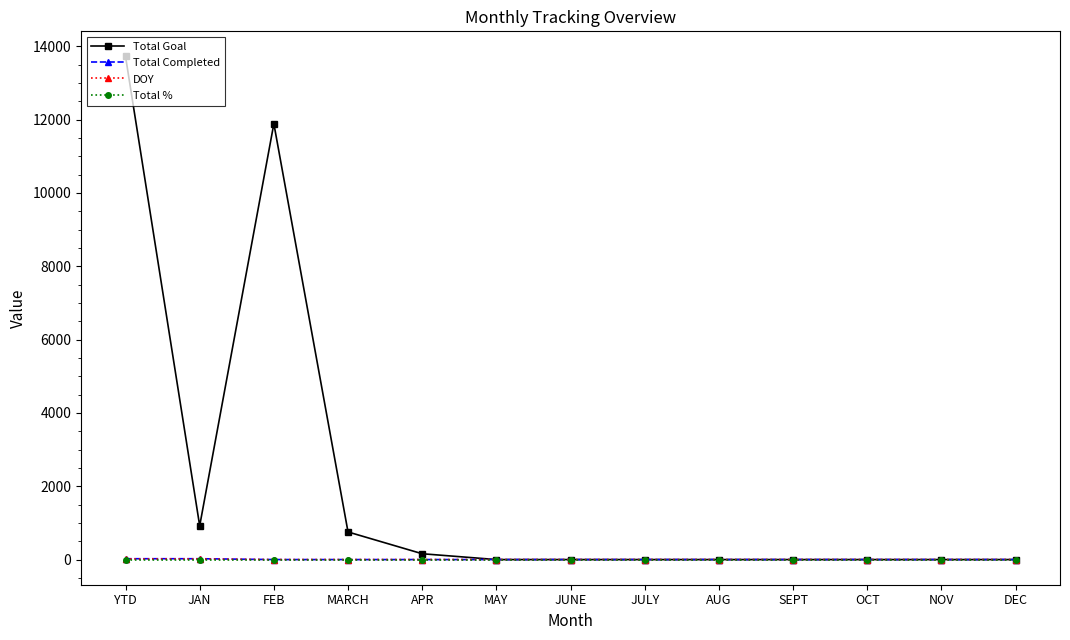

Which category has the highest value across all series?

YTD